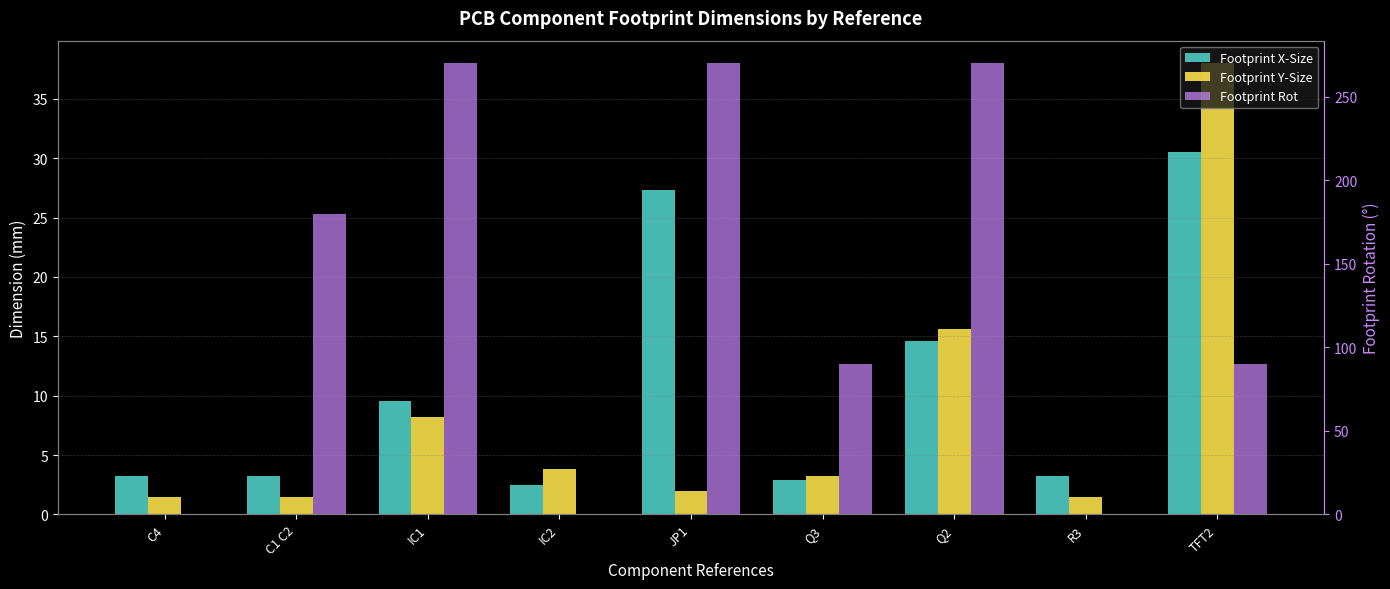

At how many categories does at least one series exceed 95?

4